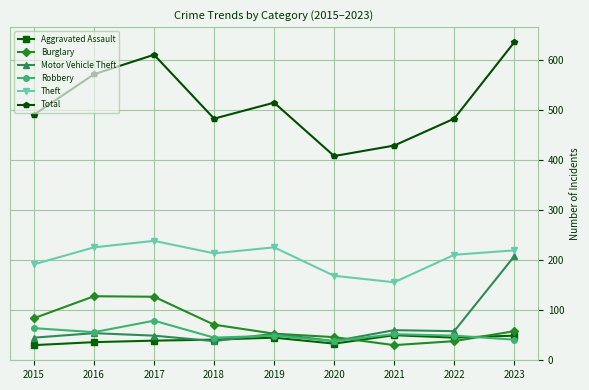

The value of Aggravated Assault at 2018 is 19. True or false?

False